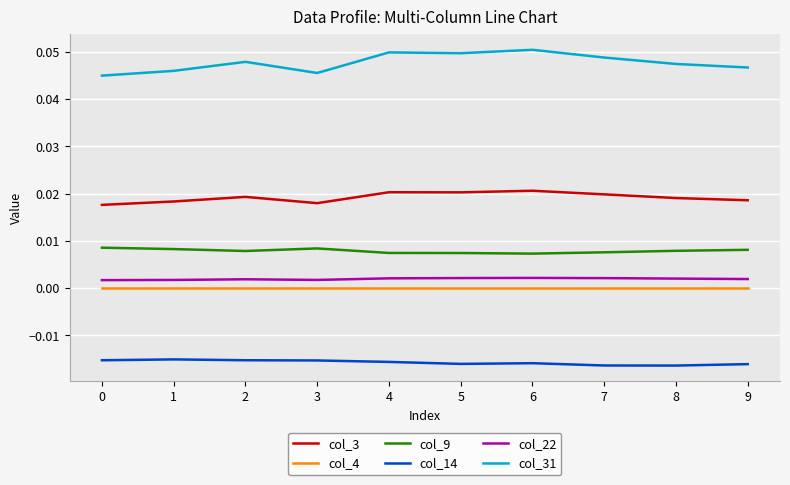

True or false: col_14 and col_9 intersect in this chart.

False